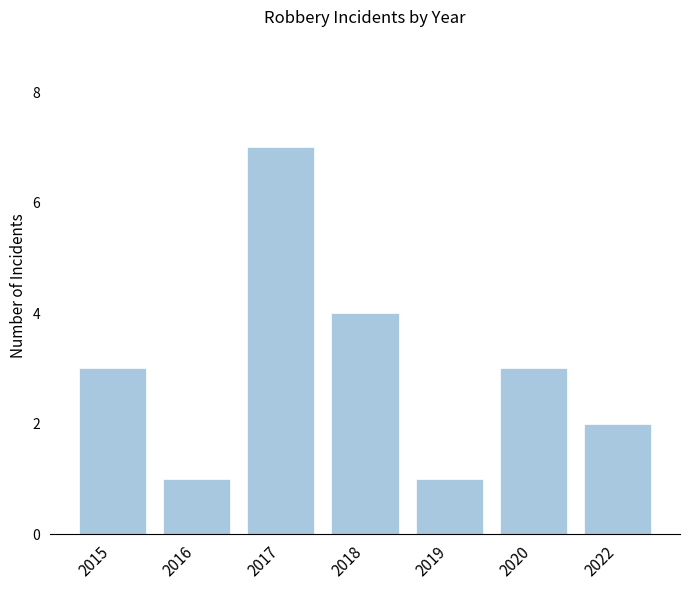

Approximately how many times larger is the value at 2022 compared to 2016?

2.0